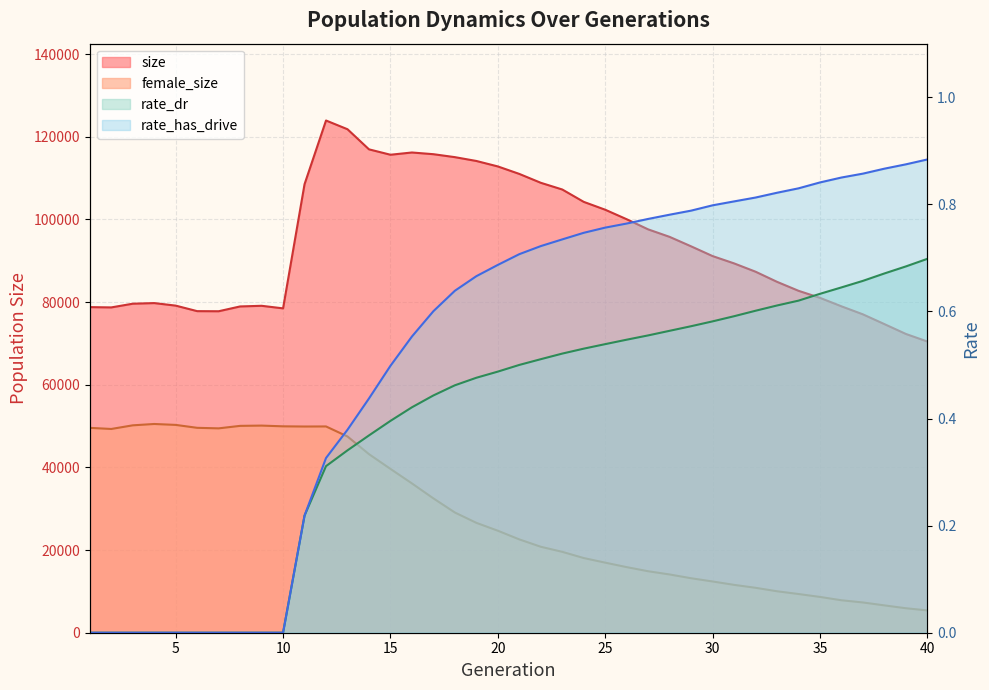

Which series has the largest total across all categories?

size